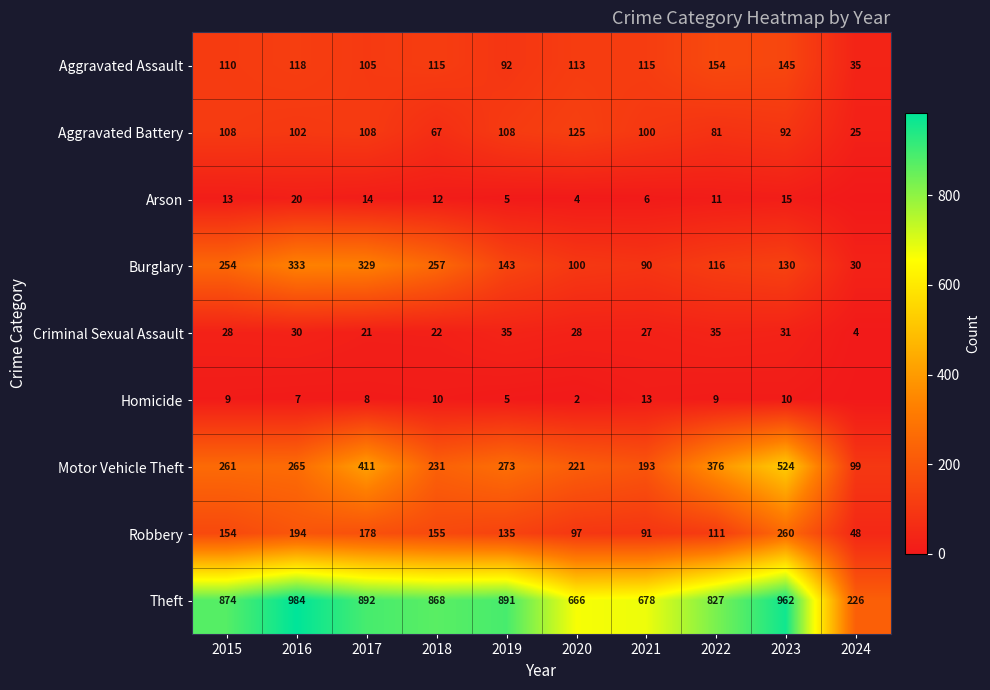

Between 2019 and 2021, which series saw the biggest shift?

Theft